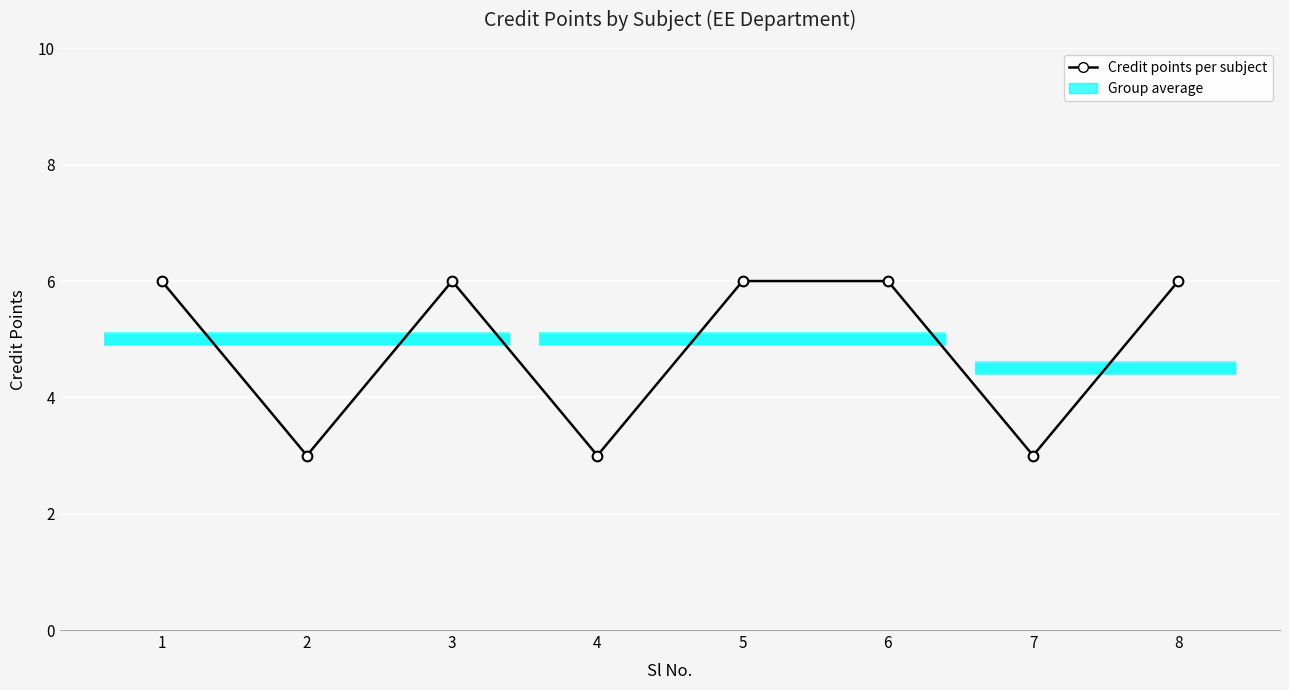

Does the chart display data point markers on the line(s)?

Yes